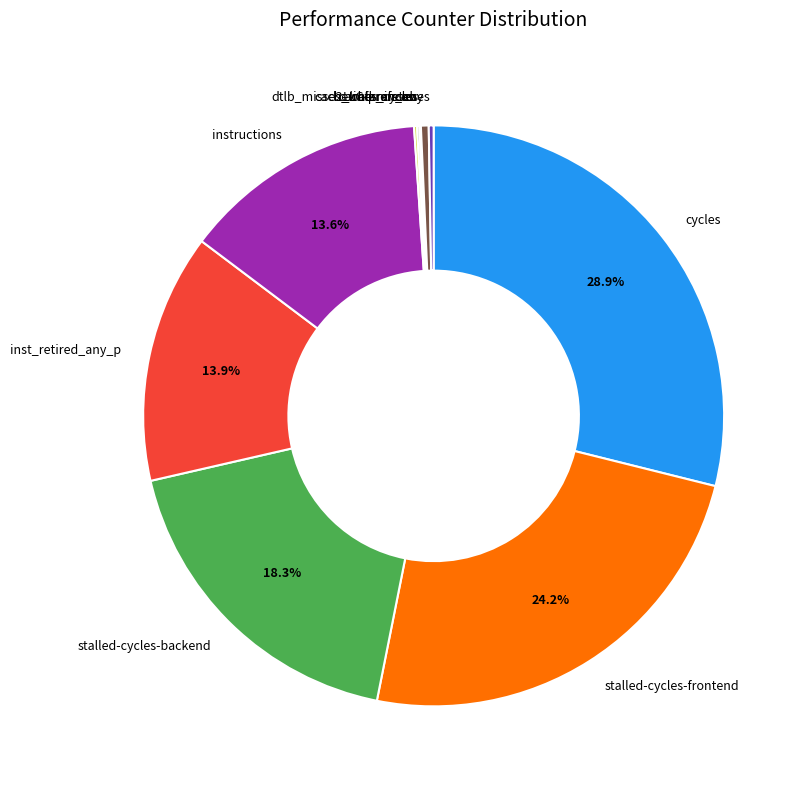

What is the ratio of the value at stalled-cycles-backend to the value at stalled-cycles-frontend?

0.8